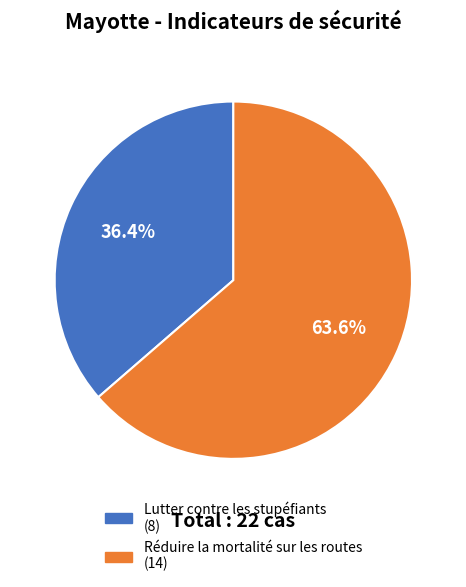

Which has a higher value, Lutter contre les stupéfiants or Réduire la mortalité sur les routes?

Réduire la mortalité sur les routes